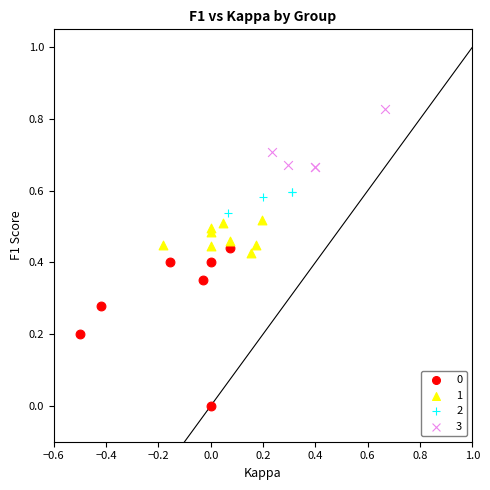

Which series reaches the maximum Y coordinate?

3